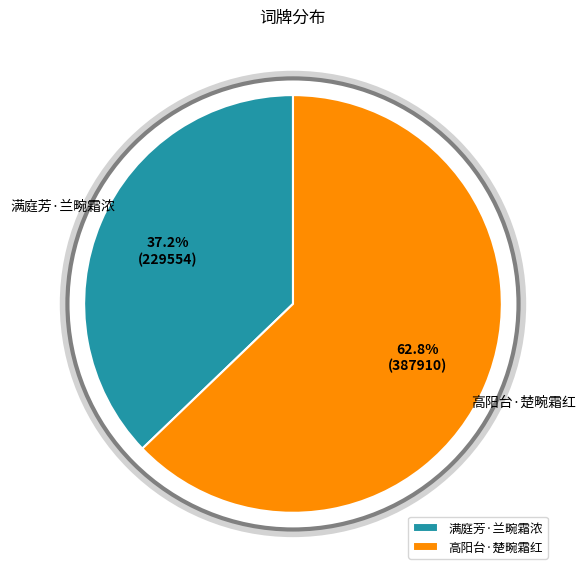

To the nearest percent, what is the difference between the 高阳台·楚畹霜红 and 满庭芳·兰畹霜浓 slice percentages?

26%